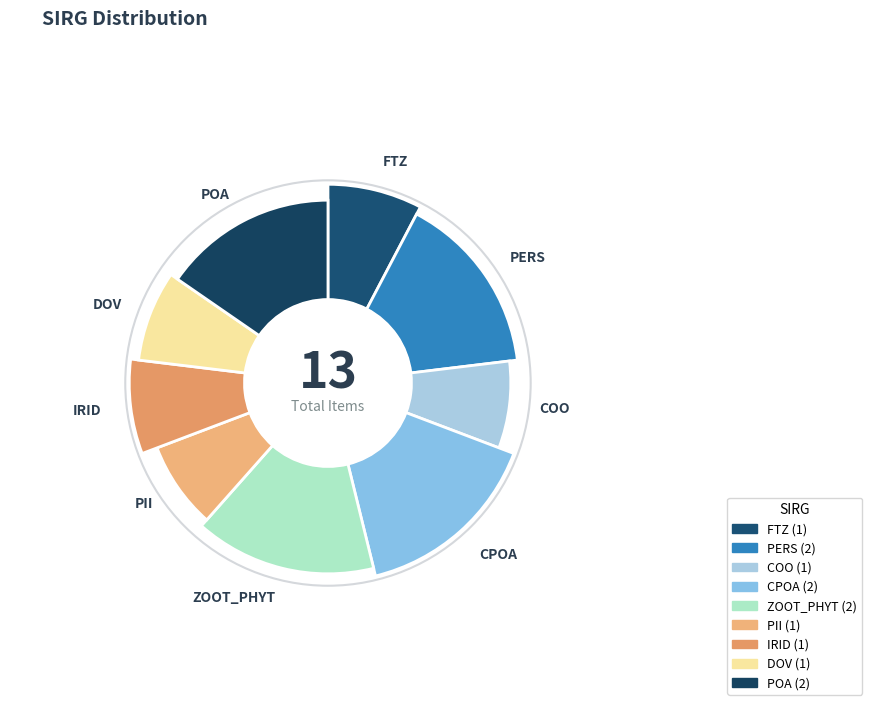

Count the number of slices in the pie.

9